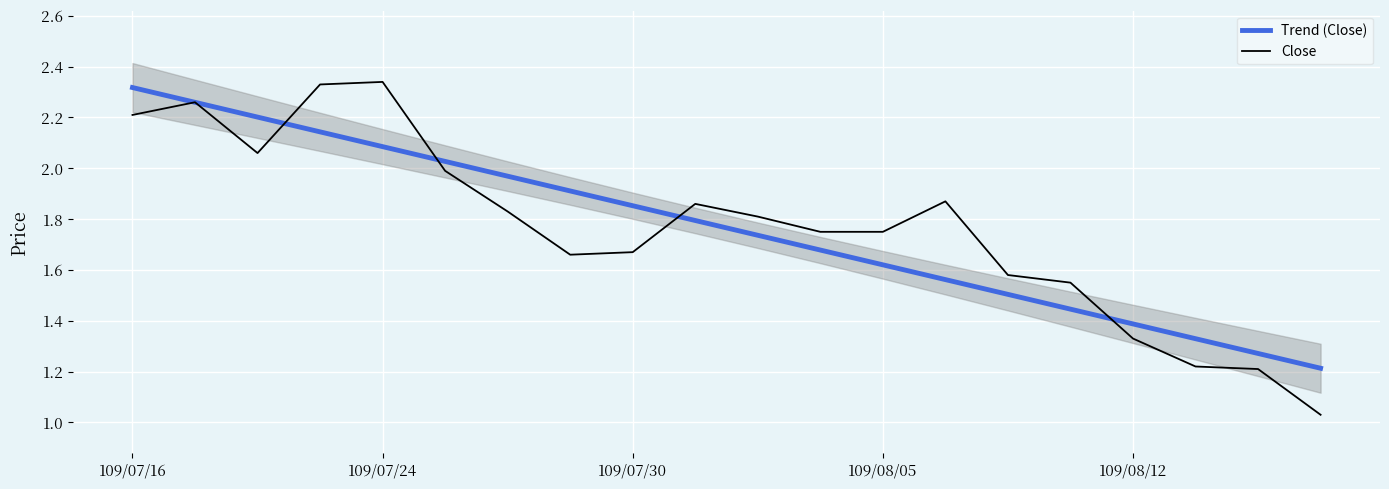

True or false: Close has a value of 2.4 at 109/07/30.

False